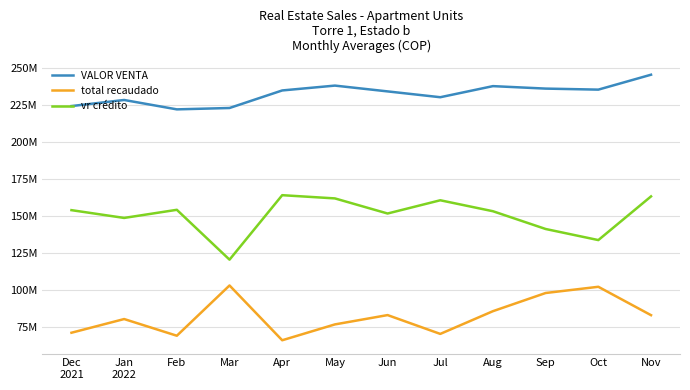

True or false: vr crédito has more than 2 points higher than both neighbors.

True